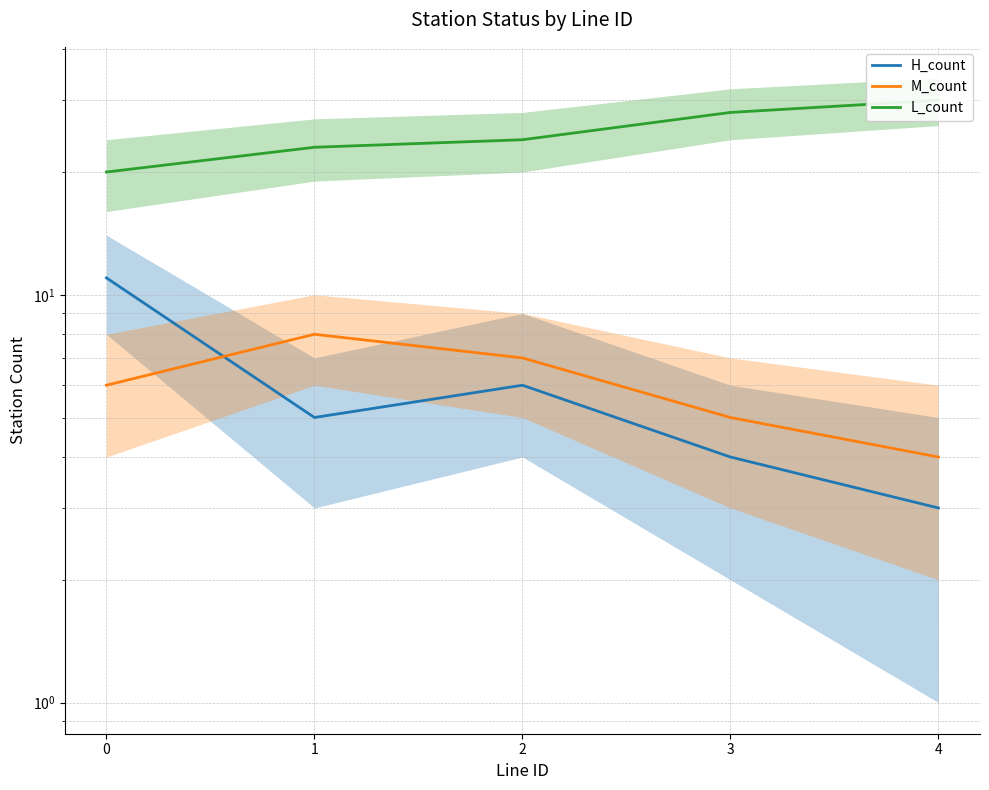

Which category has the lowest value across all series?

4